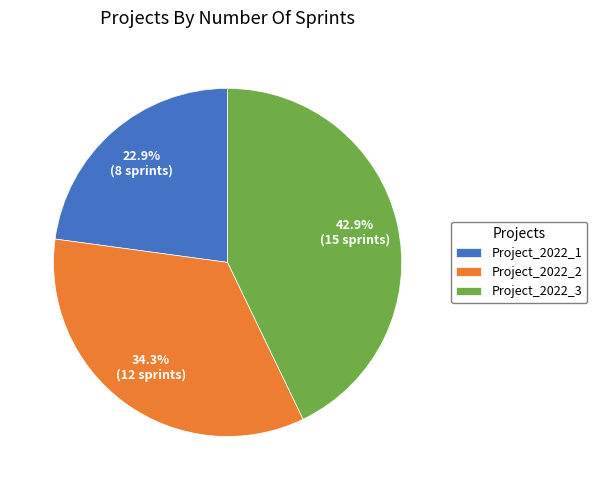

What is the largest slice in the pie chart?

Project_2022_3